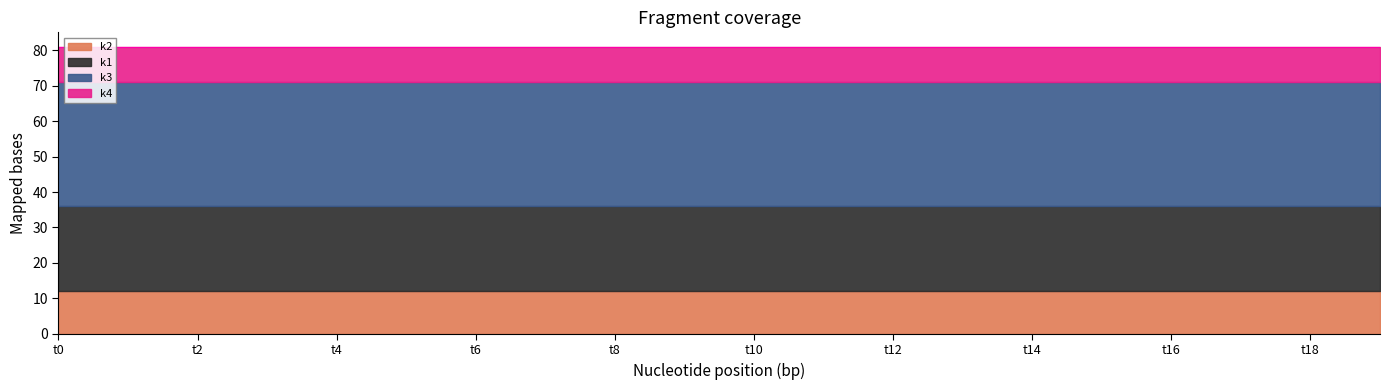

List the labels in order of k1 value, smallest first.

t0, t1, t2, t3, t4, t5, t6, t7, t8, t9, t10, t11, t12, t13, t14, t15, t16, t17, t18, t19